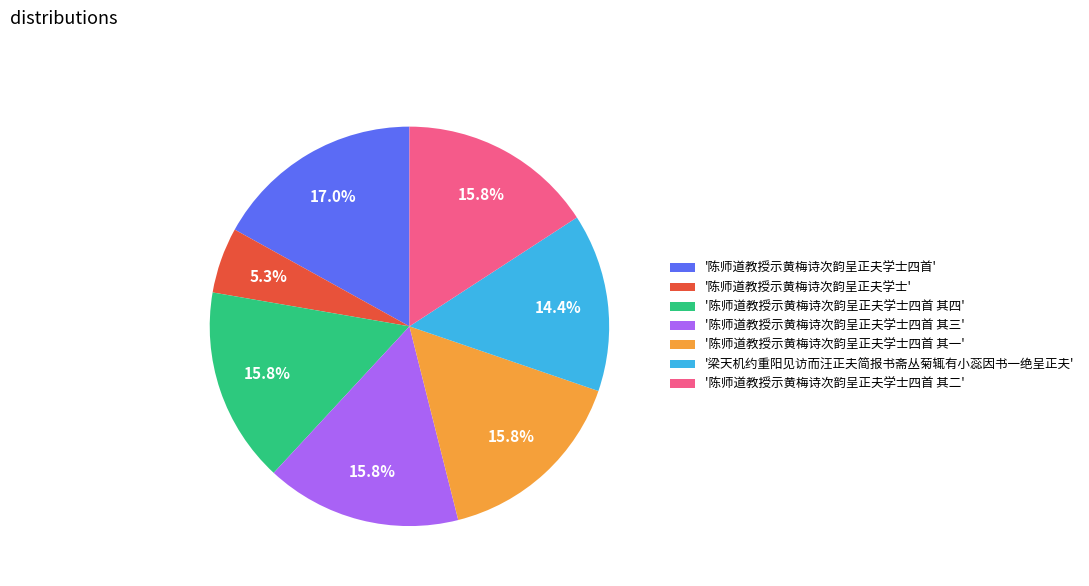

Do '陈师道教授示黄梅诗次韵呈正夫学士' and '陈师道教授示黄梅诗次韵呈正夫学士四首 其二' together represent more than half of the pie?

No